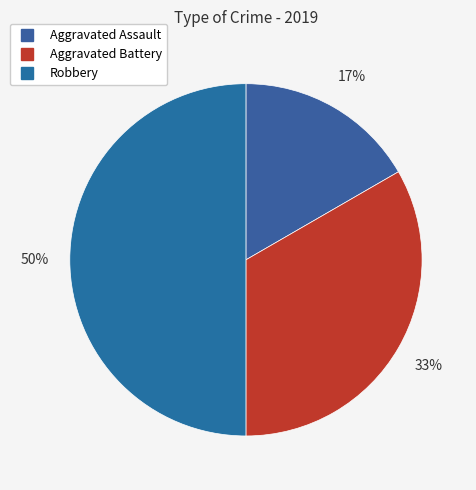

Which has a higher value, Aggravated Assault or Robbery?

Robbery